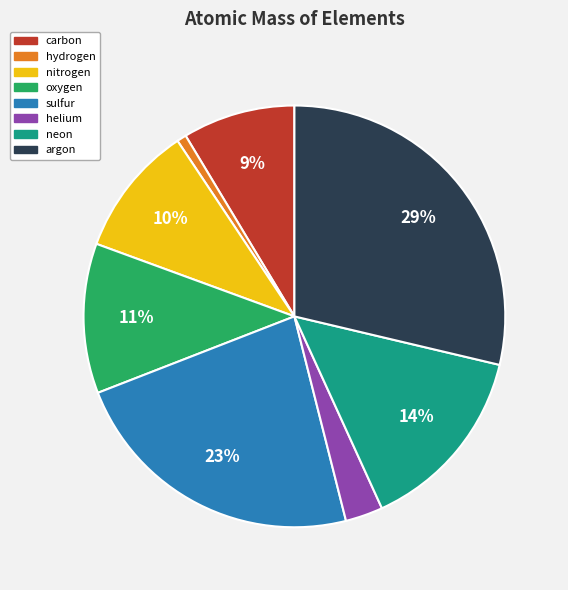

The argon slice represents 16% of the pie. True or false?

False